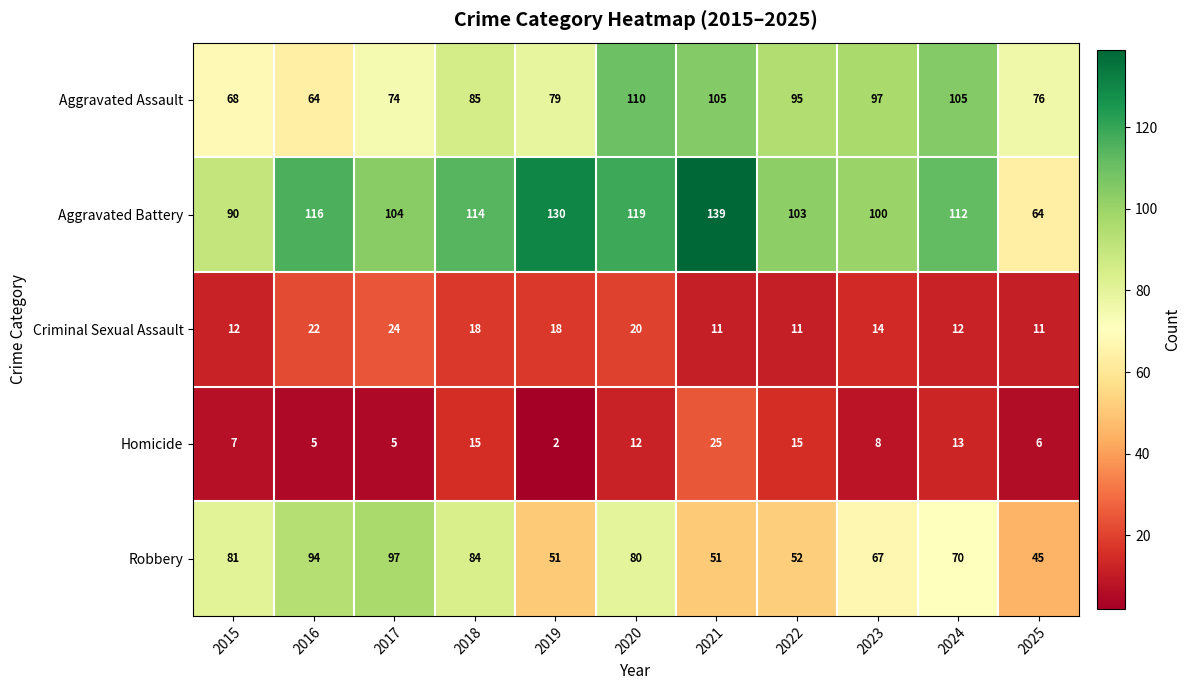

What is the average value of the Robbery series?

70